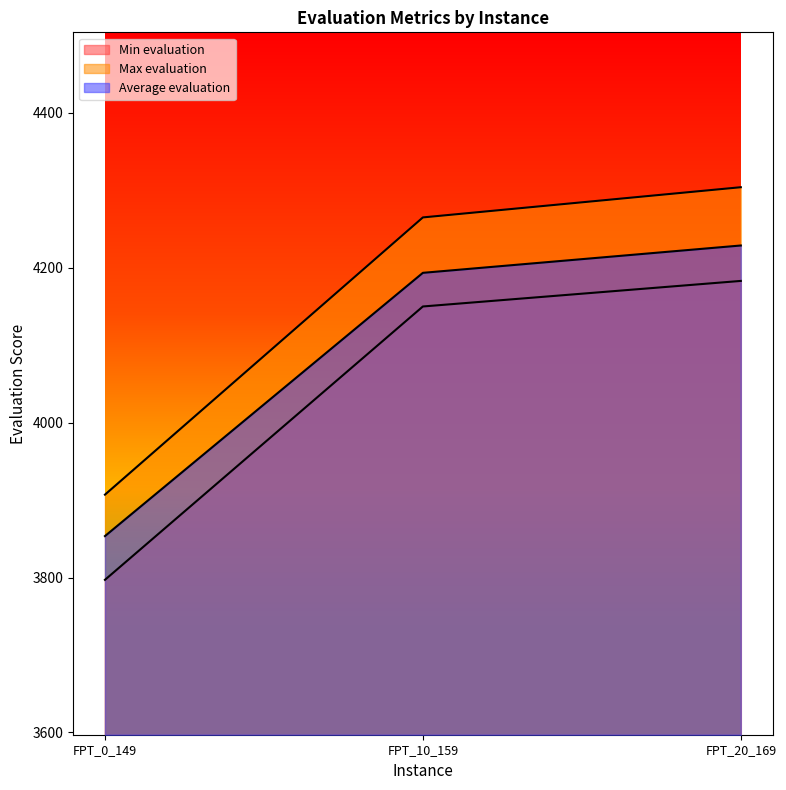

What is the difference between the Average evaluation values at FPT_0_149 and FPT_10_159?

339.9